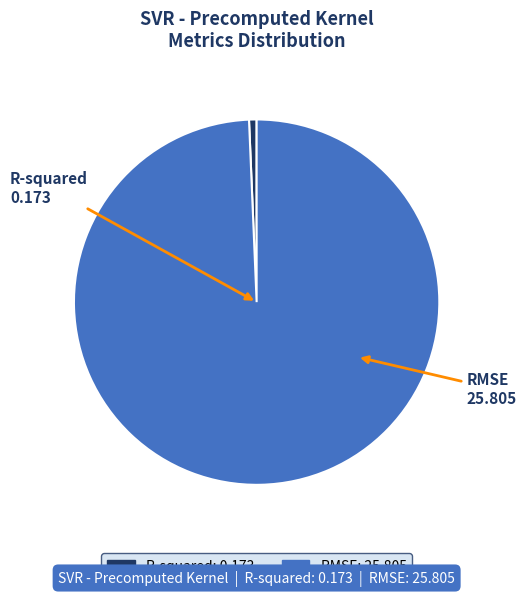

True or false: R-squared accounts for 1% of the total.

True